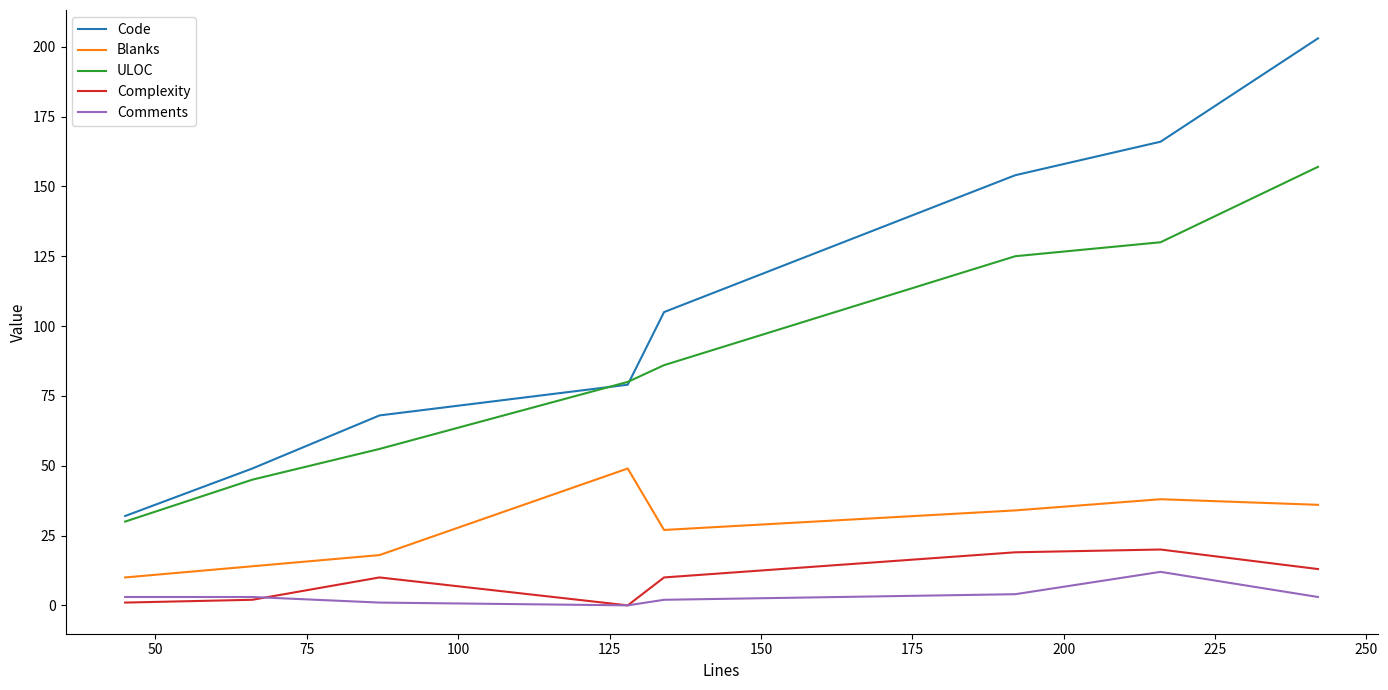

Which series has the largest range (max minus min)?

Code